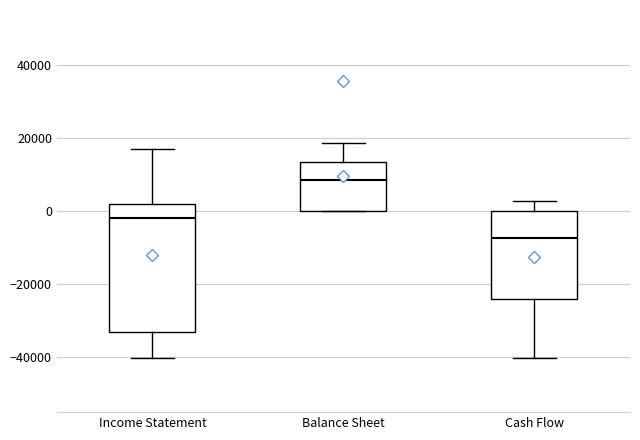

Comparing the boxes themselves (not the whiskers), which one is the tallest?

Income Statement